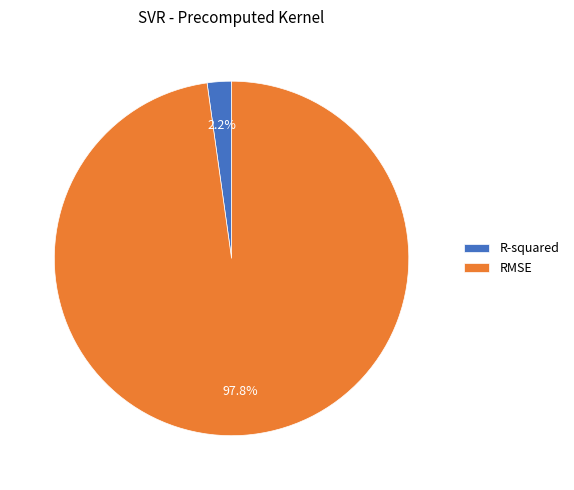

What is the majority slice?

RMSE